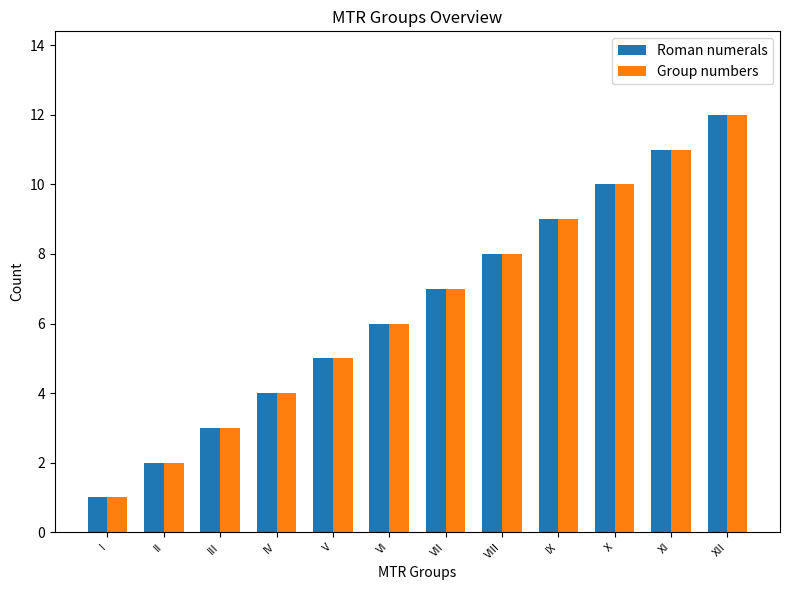

What value does the Roman numerals series have at V?

5